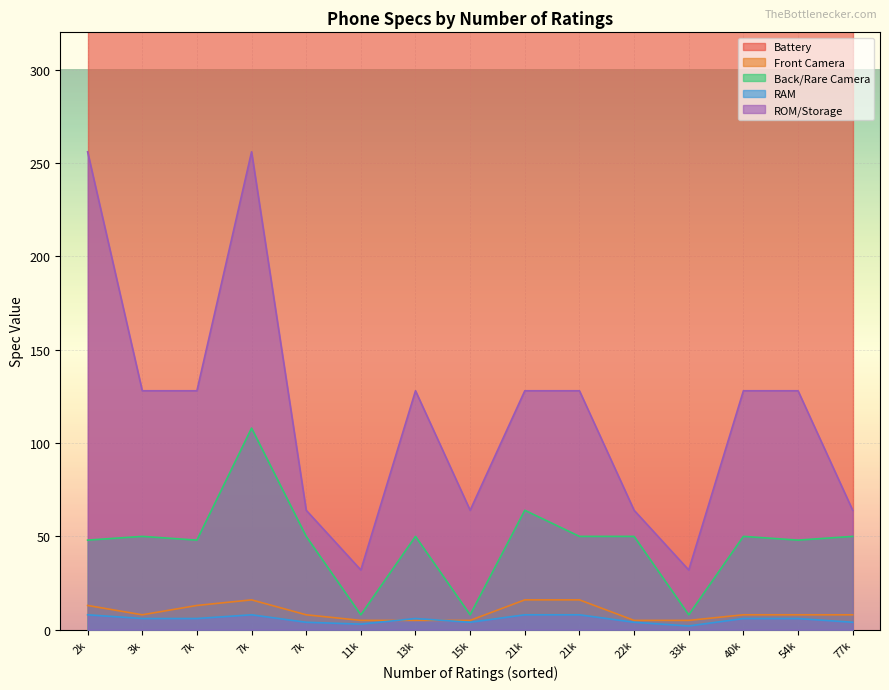

The value of ROM/Storage at 77128 is 25. True or false?

False